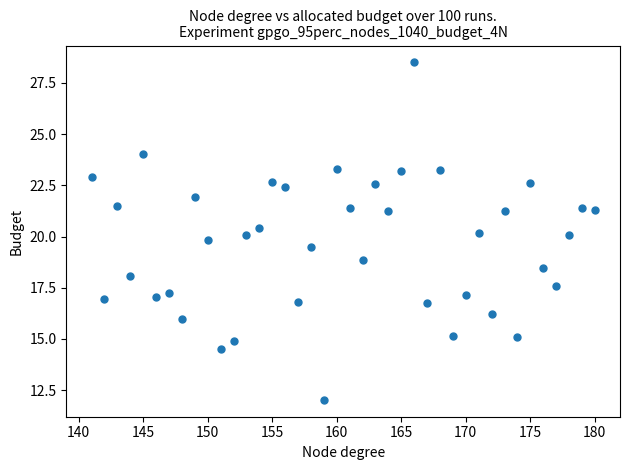

What is the range of Y values (max minus min)?

16.5